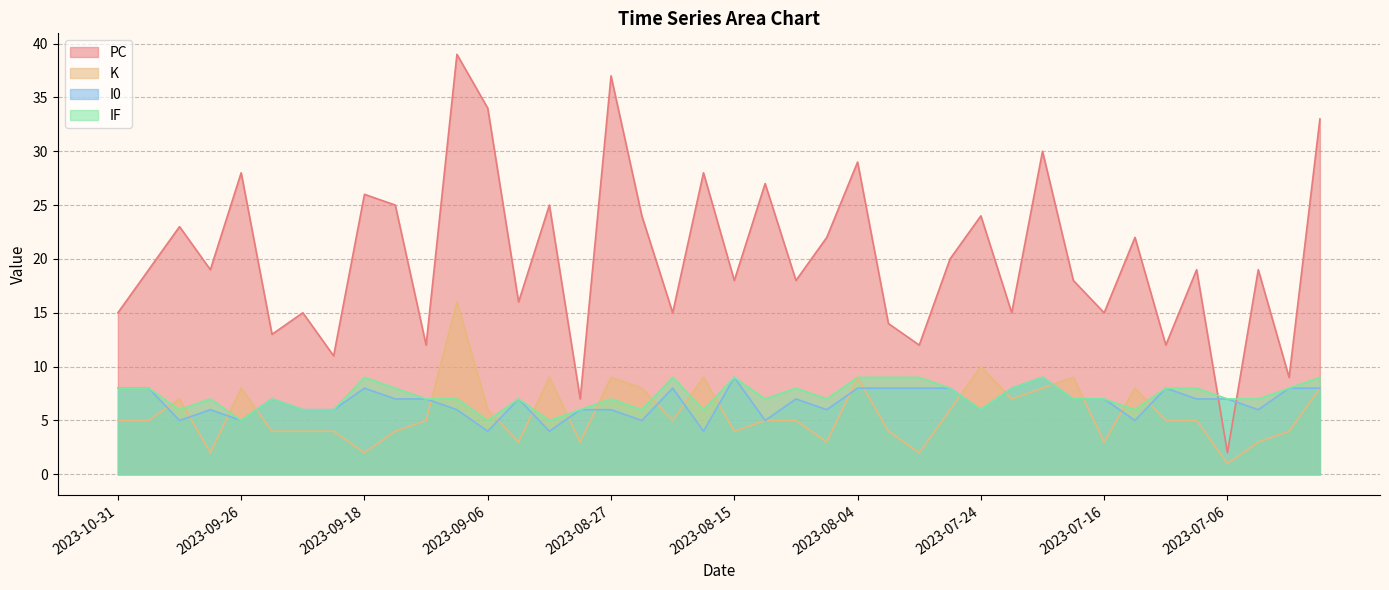

At which category does PC reach its first local peak?

2023-10-19